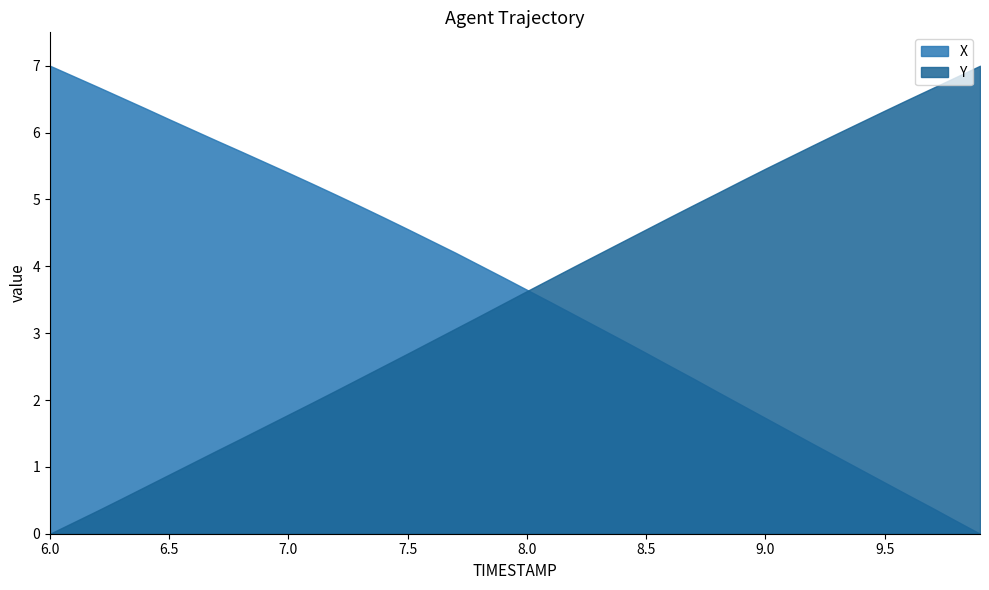

The value of Y at 6.0 is 0.0. True or false?

True